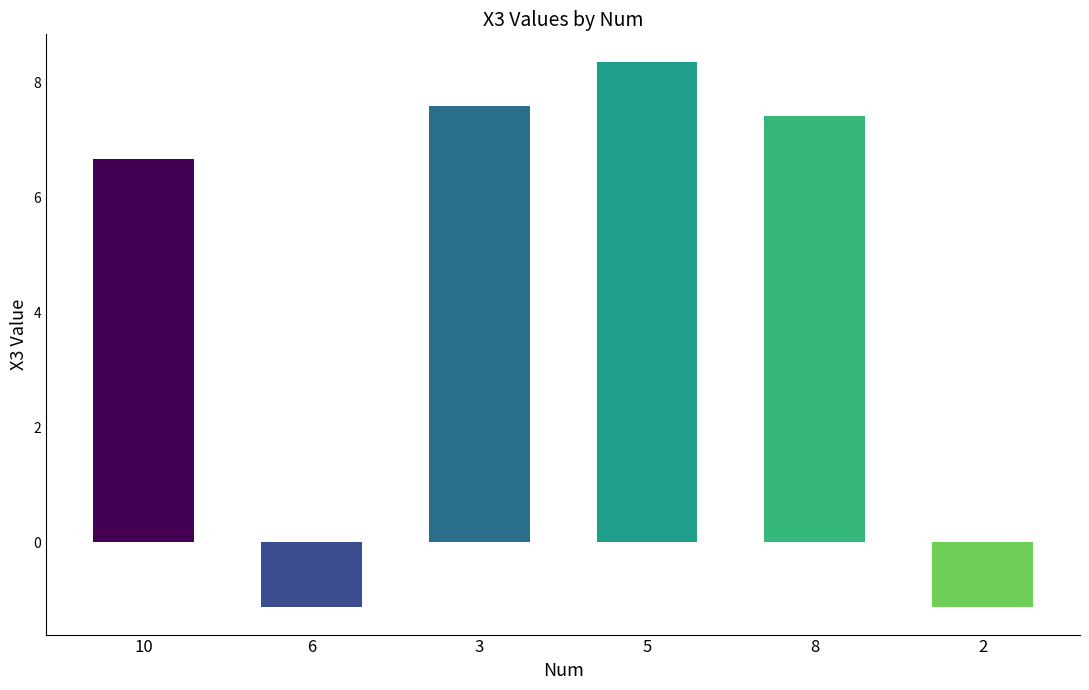

What is the smallest value displayed?

-1.1